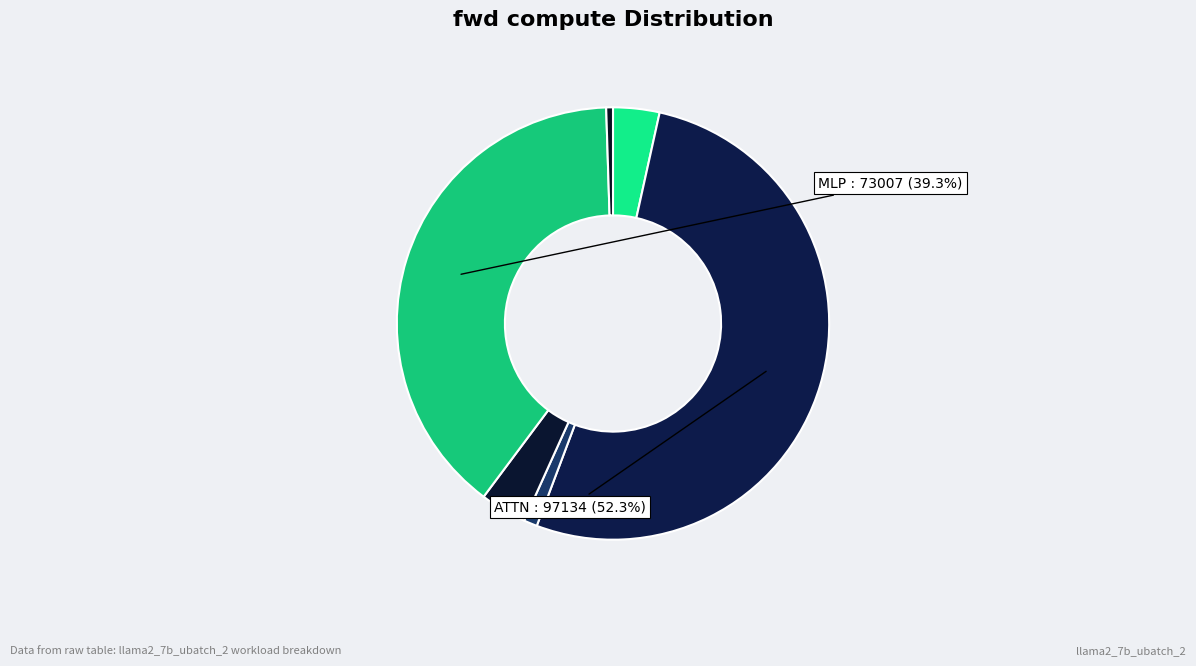

How many slices are in this pie chart?

6